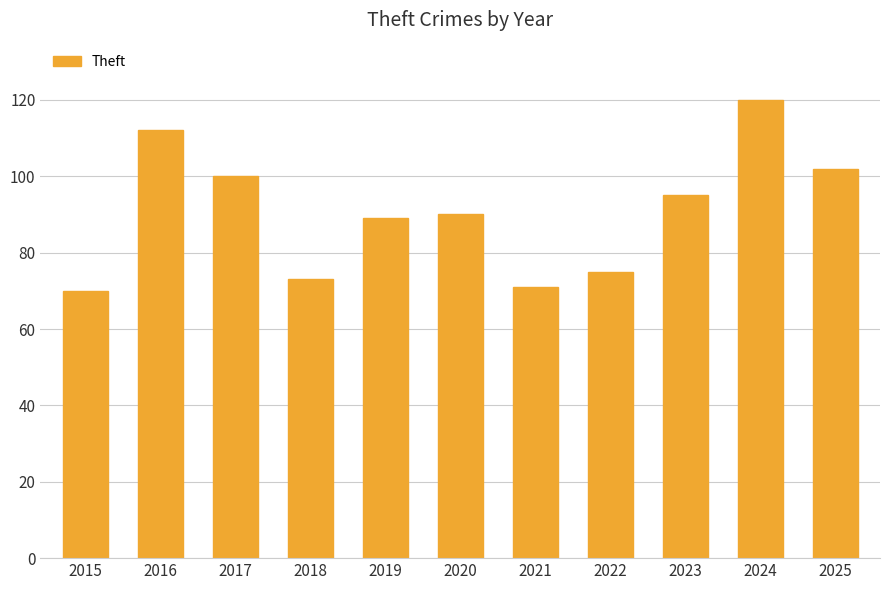

Reading left to right, list all the values displayed in this chart.

70	112	100	73	89	90	71	75	95	120	102